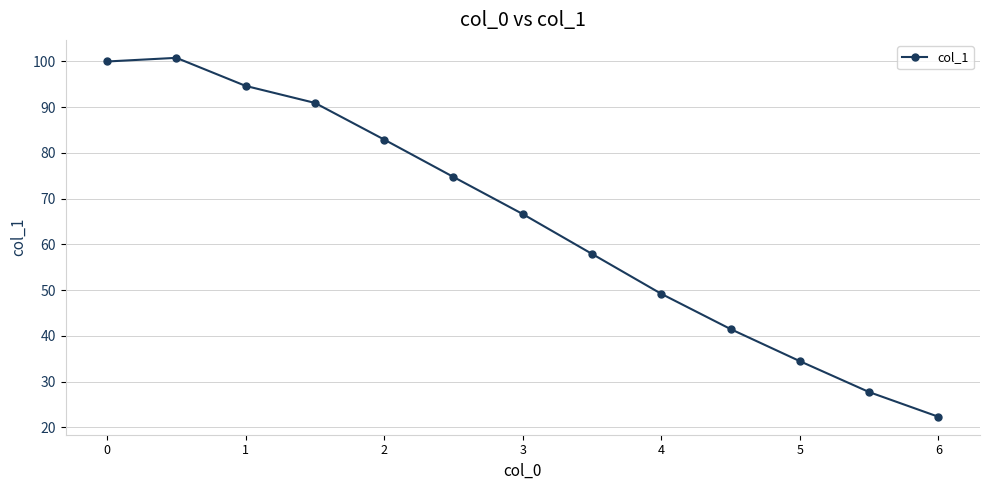

What is the value of the 7th point from the left?

66.6